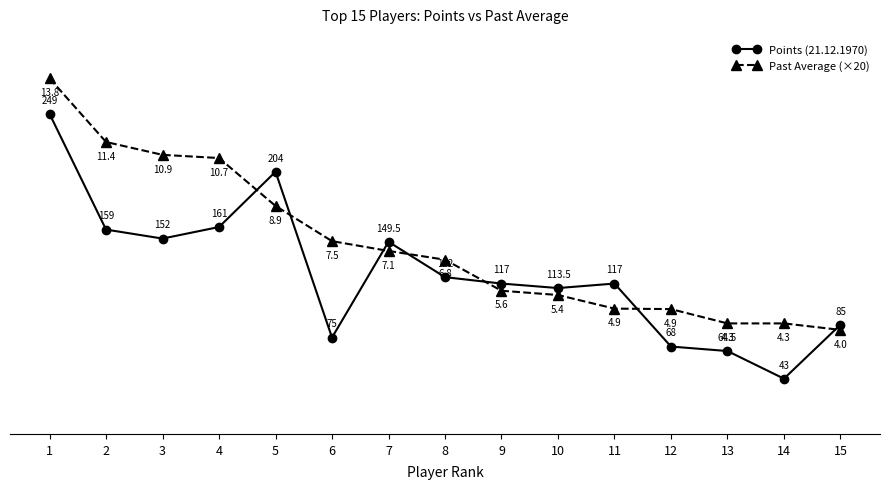

What is the spread (max minus min) of values at 14?

43.0